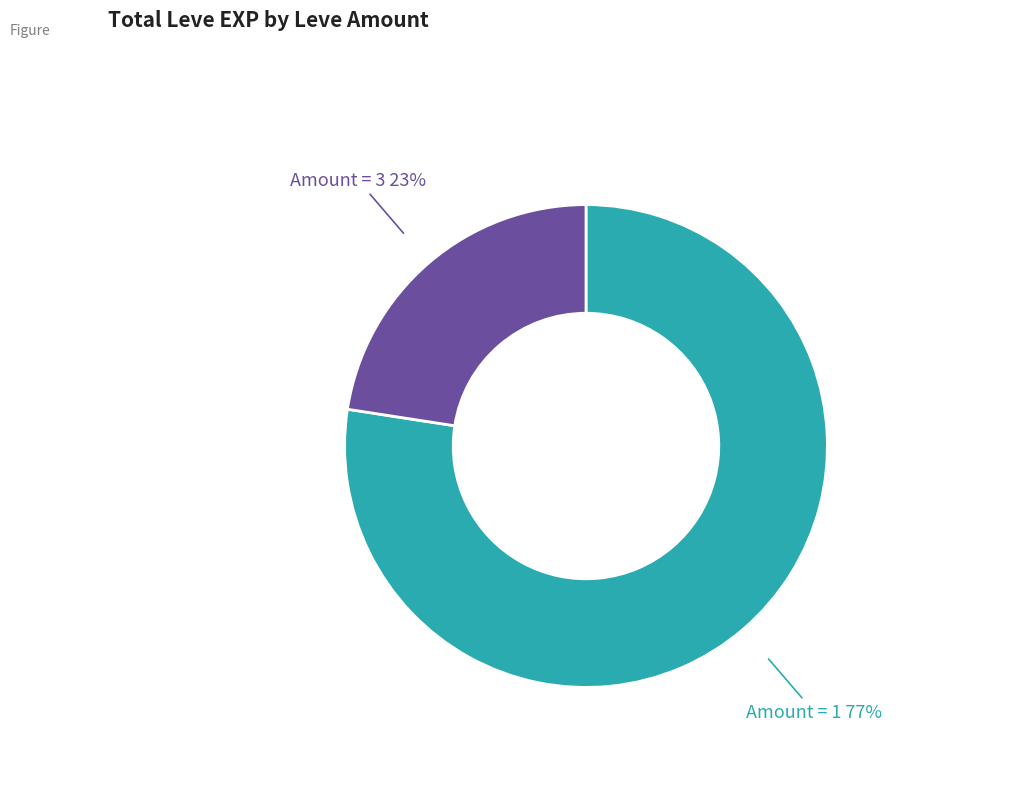

Rank the categories by value from lowest to highest.

Amount = 3, Amount = 1